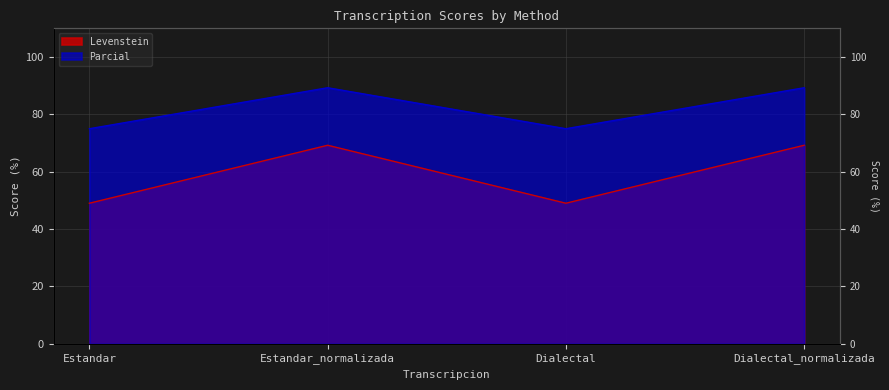

What is the label of the 4th point from the right?

Estandar